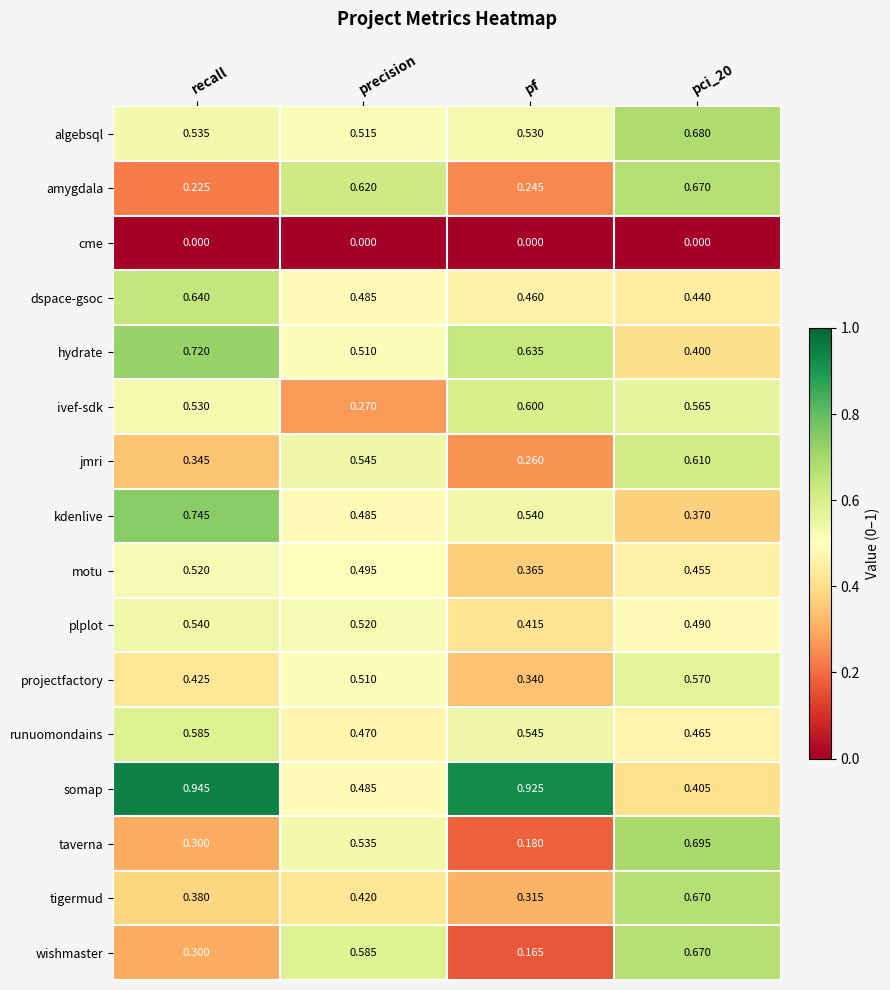

Which category has the lowest value in the ivef-sdk series?

precision